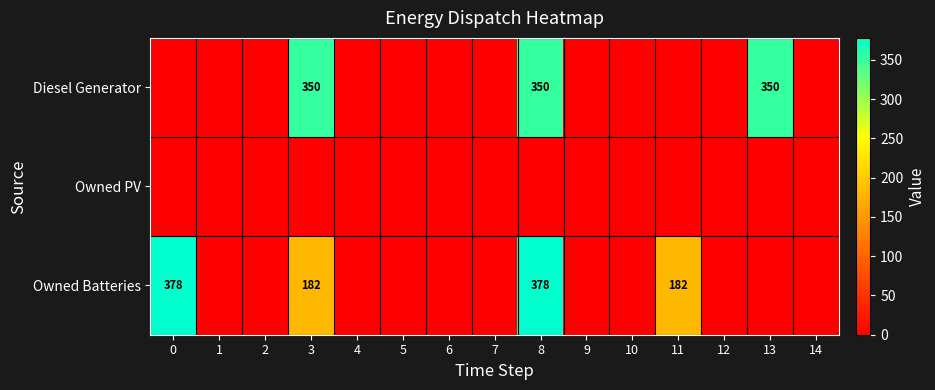

True or false: Diesel Generator has a value of 350 at 3.

True